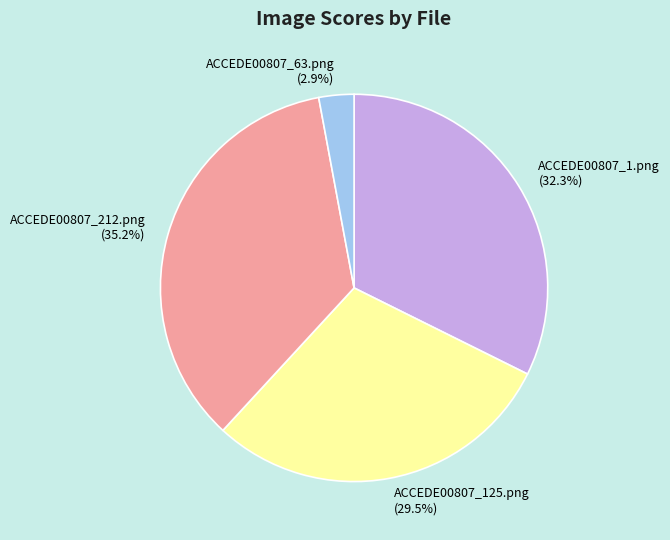

Rank the categories by value from highest to lowest.

ACCEDE00807_212.png, ACCEDE00807_1.png, ACCEDE00807_125.png, ACCEDE00807_63.png